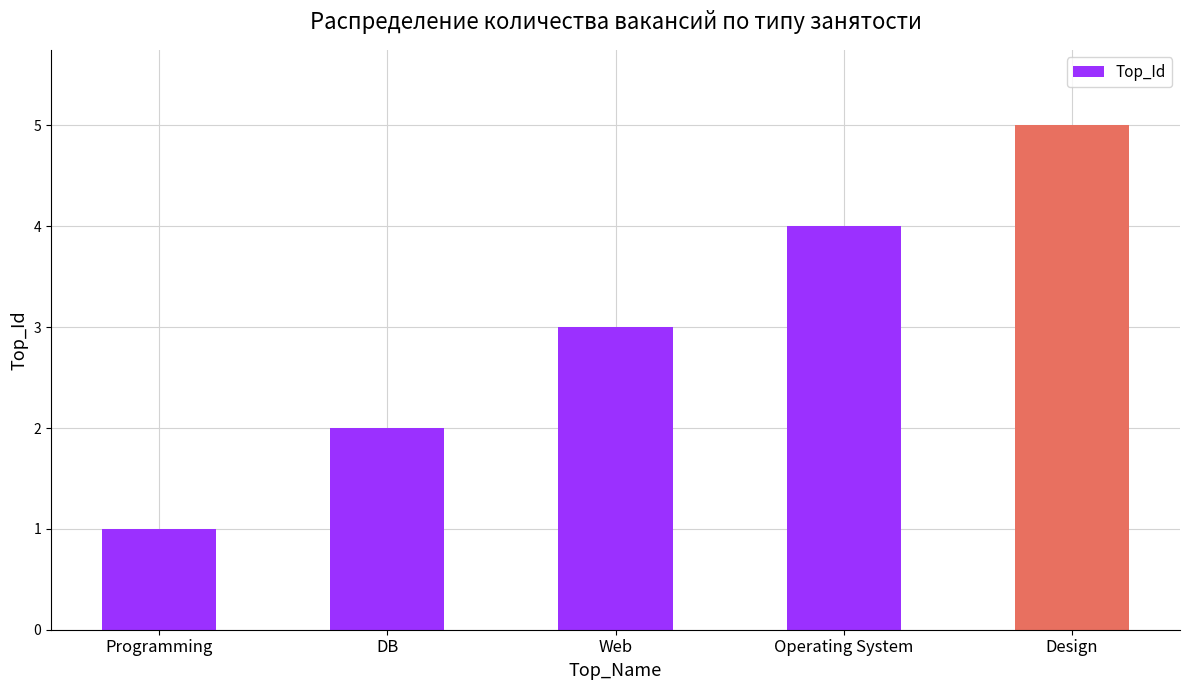

True or false: the data shows 1 at Programming.

True